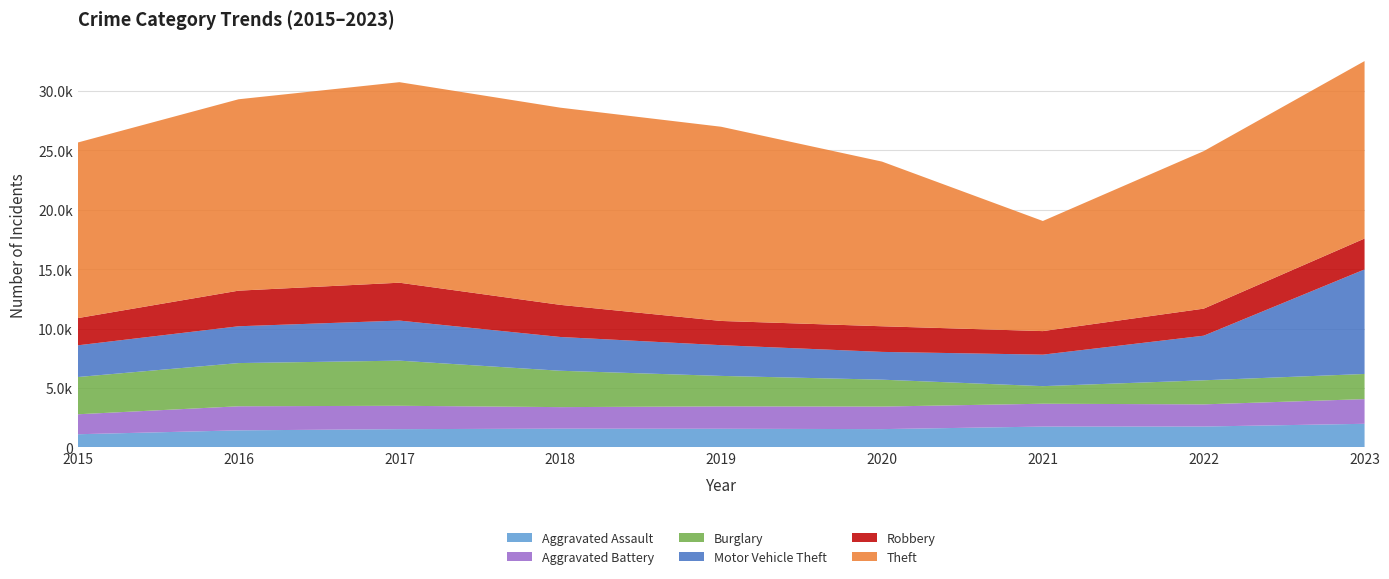

Reading right to left, what are all the values shown in this chart?

Aggravated Assault: 2023=1991	2022=1763	2021=1758	2020=1544	2019=1574	2018=1583	2017=1540	2016=1440	2015=1113
Aggravated Battery: 2023=2076	2022=1863	2021=1922	2020=1897	2019=1883	2018=1811	2017=1967	2016=2025	2015=1679
Burglary: 2023=2116	2022=2025	2021=1479	2020=2263	2019=2563	2018=3060	2017=3797	2016=3635	2015=3134
Motor Vehicle Theft: 2023=8795	2022=3752	2021=2649	2020=2336	2019=2585	2018=2841	2017=3371	2016=3096	2015=2667
Robbery: 2023=2599	2022=2276	2021=1981	2020=2156	2019=2038	2018=2702	2017=3186	2016=2996	2015=2288
Theft: 2023=14928	2022=13250	2021=9263	2020=13853	2019=16337	2018=16588	2017=16869	2016=16100	2015=14772